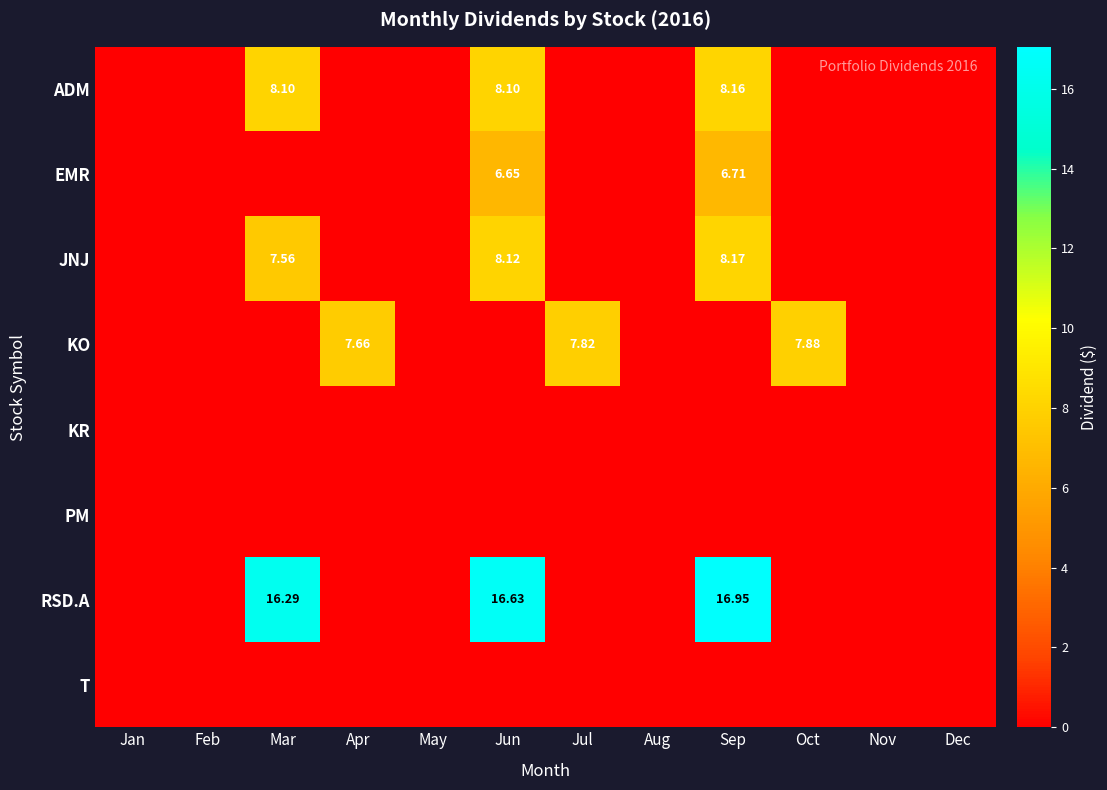

Is the value of EMR at Sep greater than the value of ADM at Sep?

No